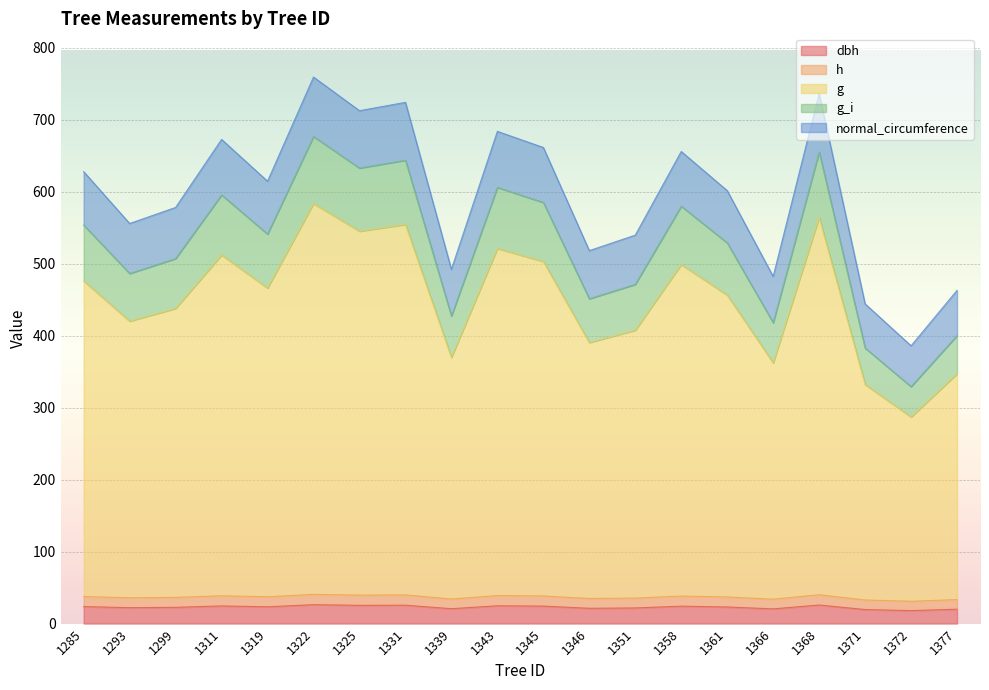

What is the value of the g point at the 1st from the left?

476.3